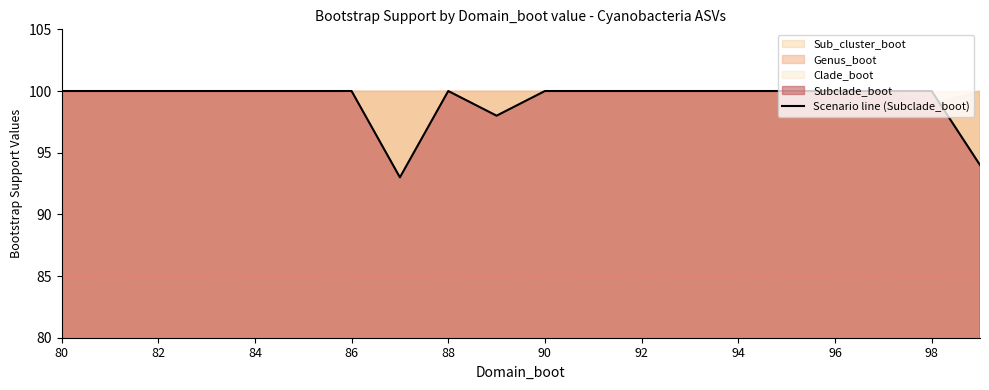

What is the minimum value for Scenario line (Subclade_boot)?

93